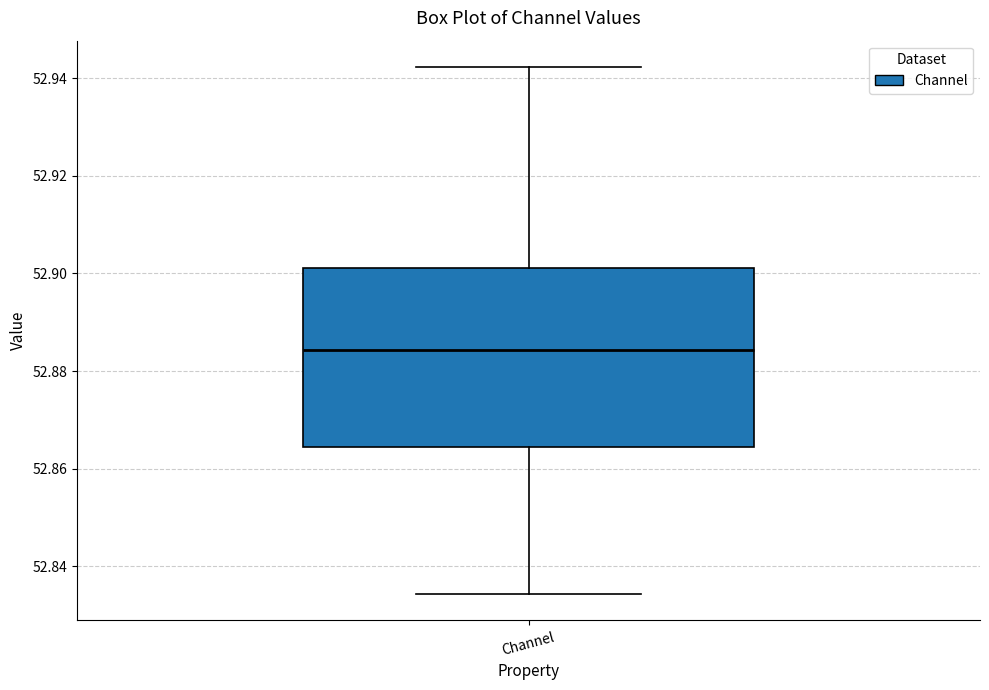

Where does the lower whisker of the box for Channel end on the y-axis? The values are not printed on the chart, so give them approximately, as read against the axis.

52.834